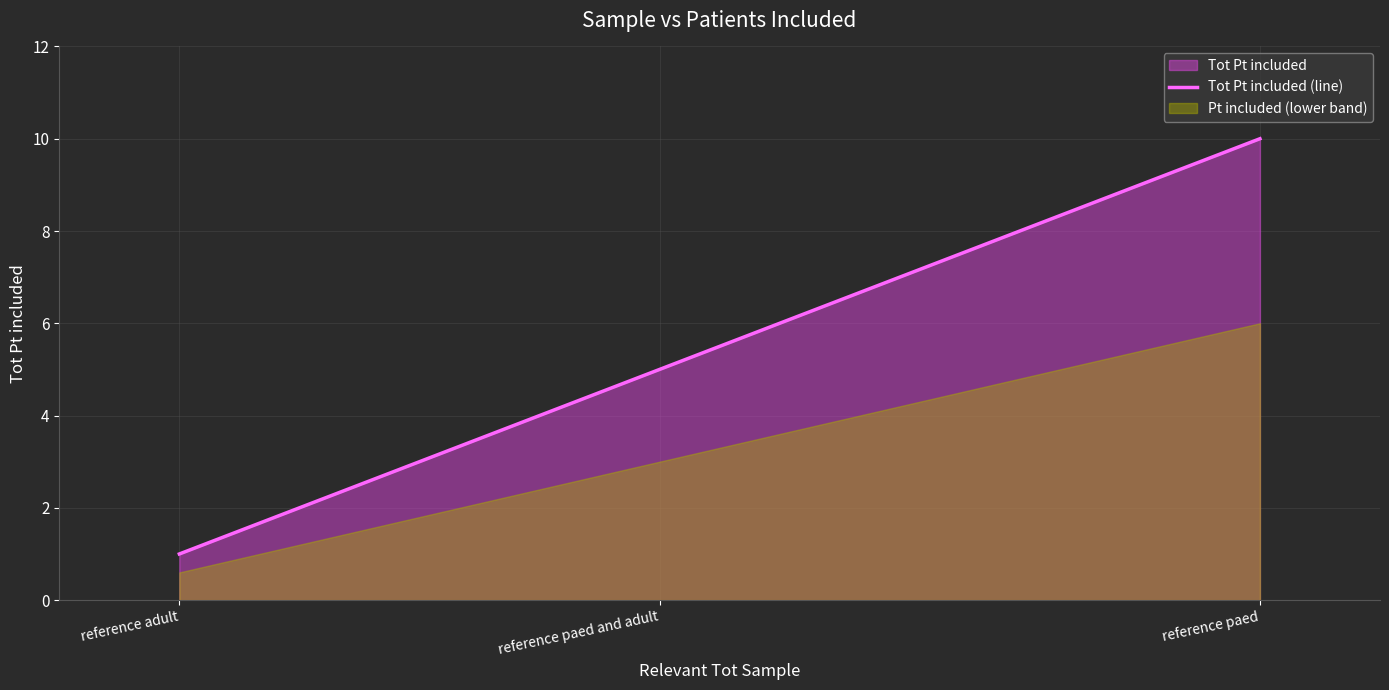

What value does the data have at reference adult?

1